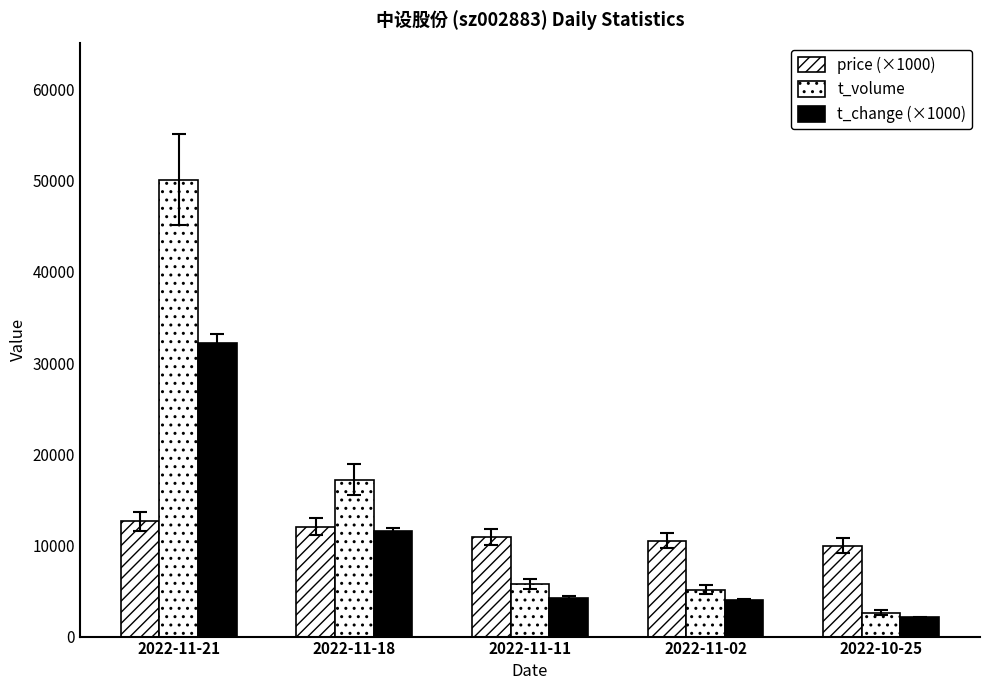

How many data points does each series have?

5